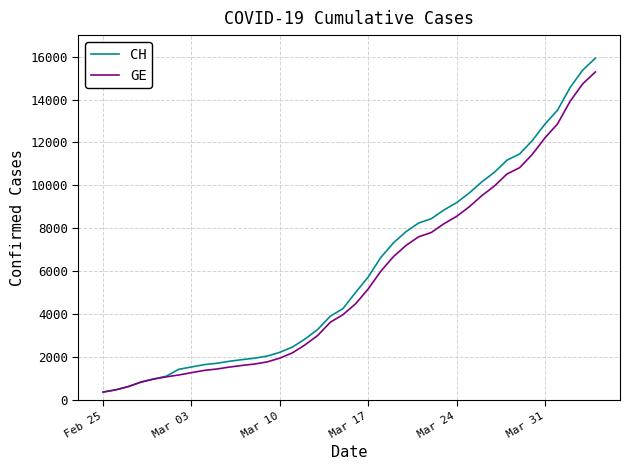

What is the sum of all CH values?

242133